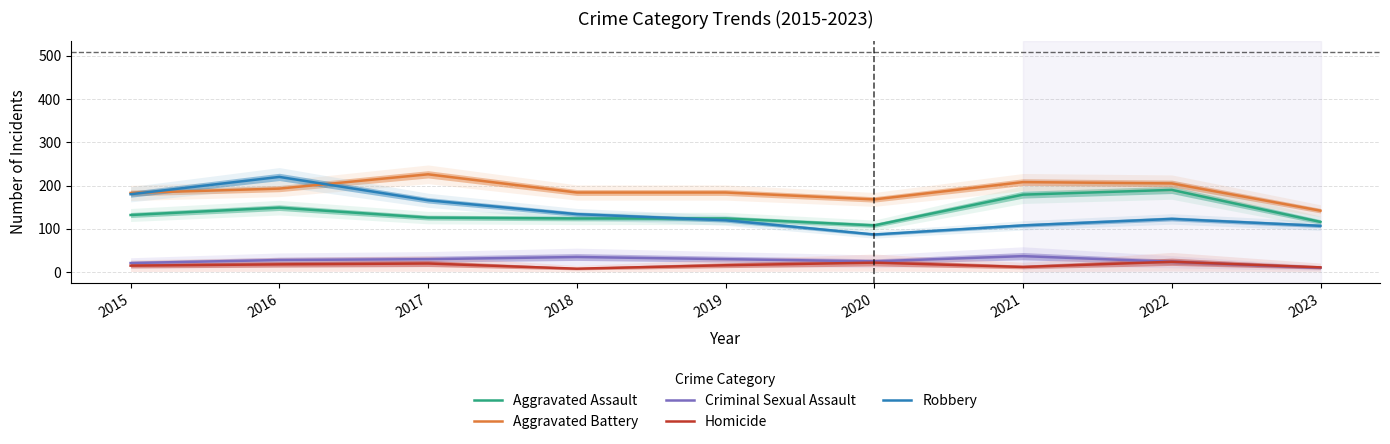

List the labels in order of Robbery value, largest first.

2016, 2015, 2017, 2018, 2022, 2019, 2021, 2023, 2020